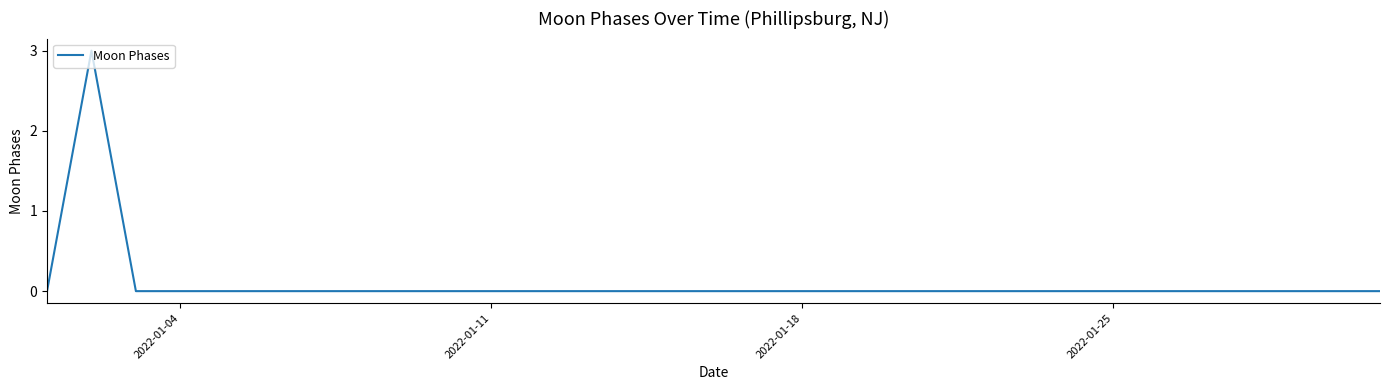

What is the maximum value shown in the chart?

3